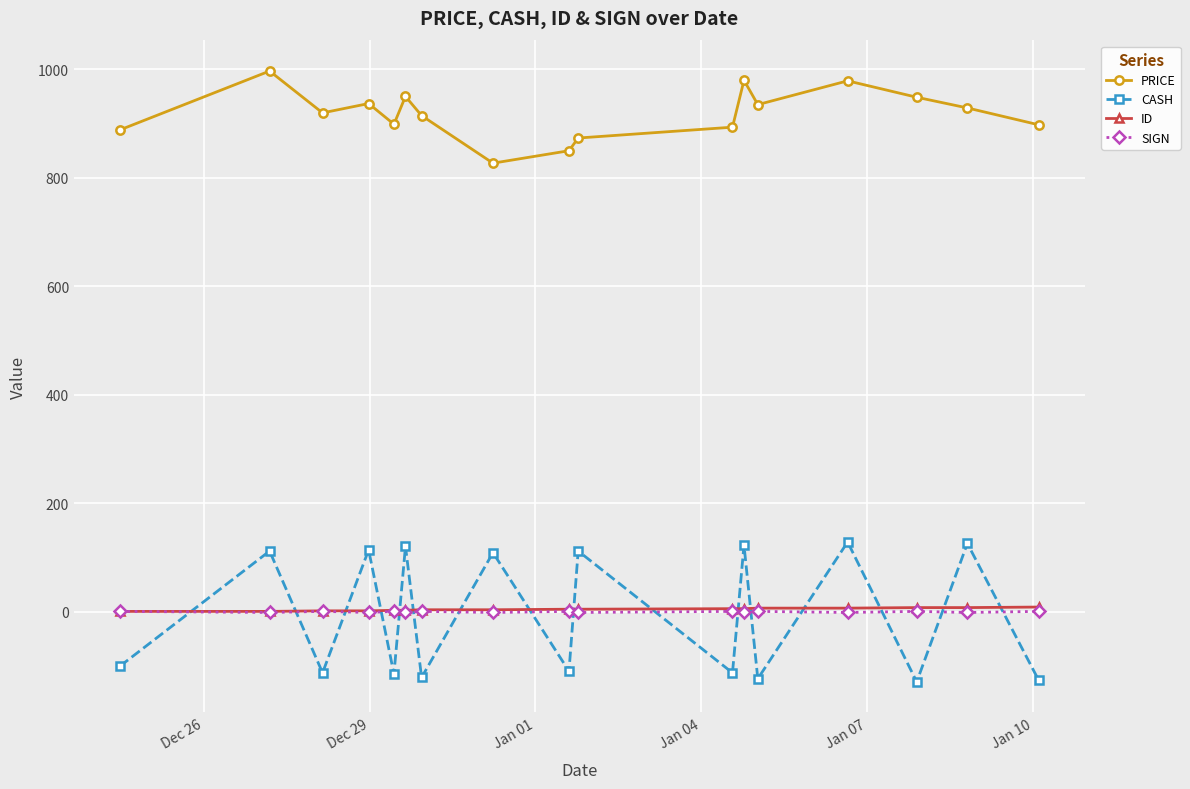

What is the average value of the ID series?

4.8